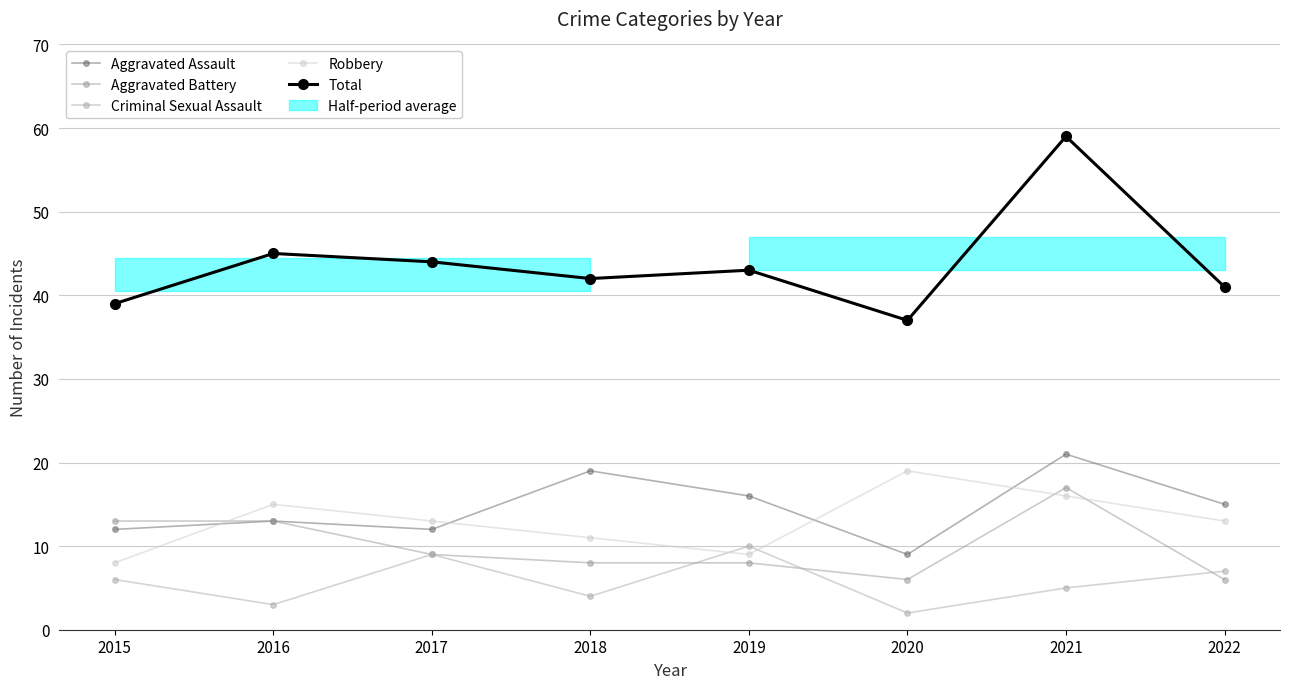

Which category has the lowest value in the Aggravated Assault series?

2020